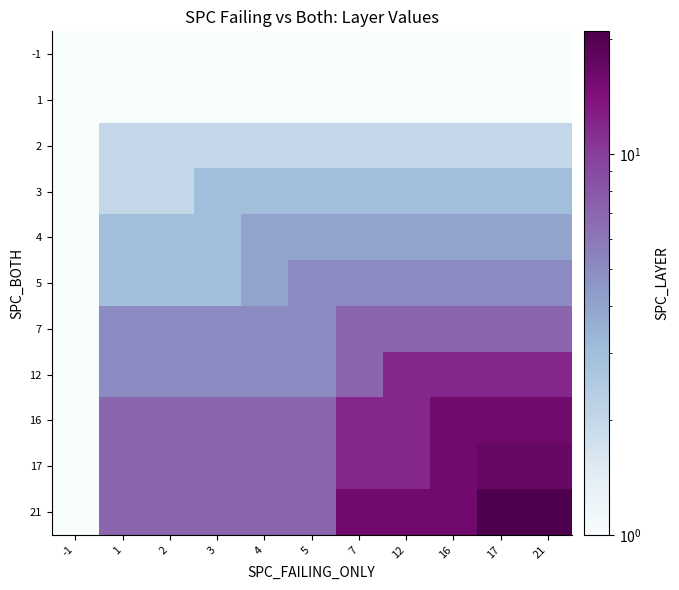

Which series has the largest total across all categories?

21